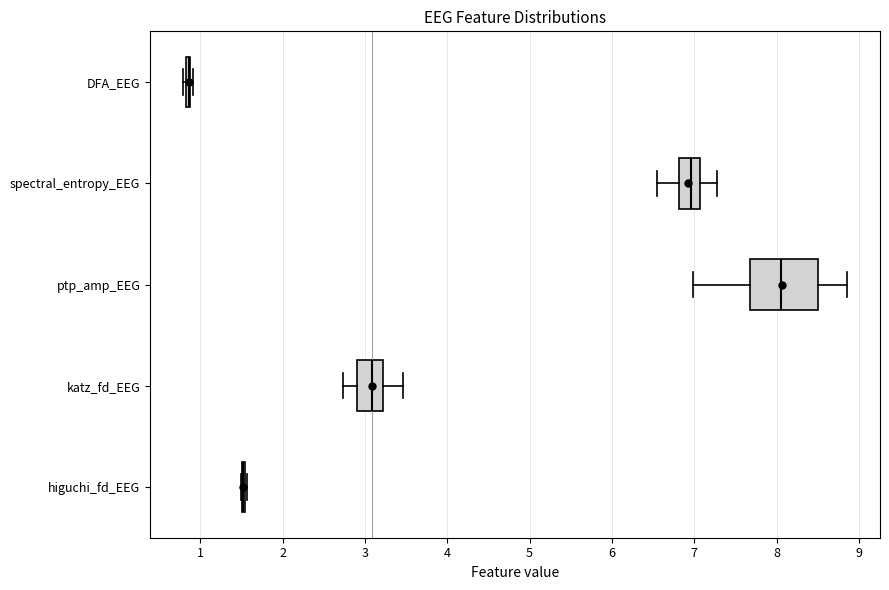

Reading bottom to top, read every box against the x-axis: the position of its median line, the range the box covers, and the ends of its whiskers. The values are not printed on the chart, so give them approximately, as read against the axis.

higuchi_fd_EEG: box collapsed to a line at 1.5, whiskers 1.5 to 1.6
katz_fd_EEG: median 3.1, box 2.9 to 3.2, whiskers 2.7 to 3.5
ptp_amp_EEG: median 8.1, box 7.7 to 8.5, whiskers 7.0 to 8.9
spectral_entropy_EEG: median 7.0, box 6.8 to 7.1, whiskers 6.5 to 7.3
DFA_EEG: box collapsed to a line at 0.9, whiskers 0.8 to 0.9